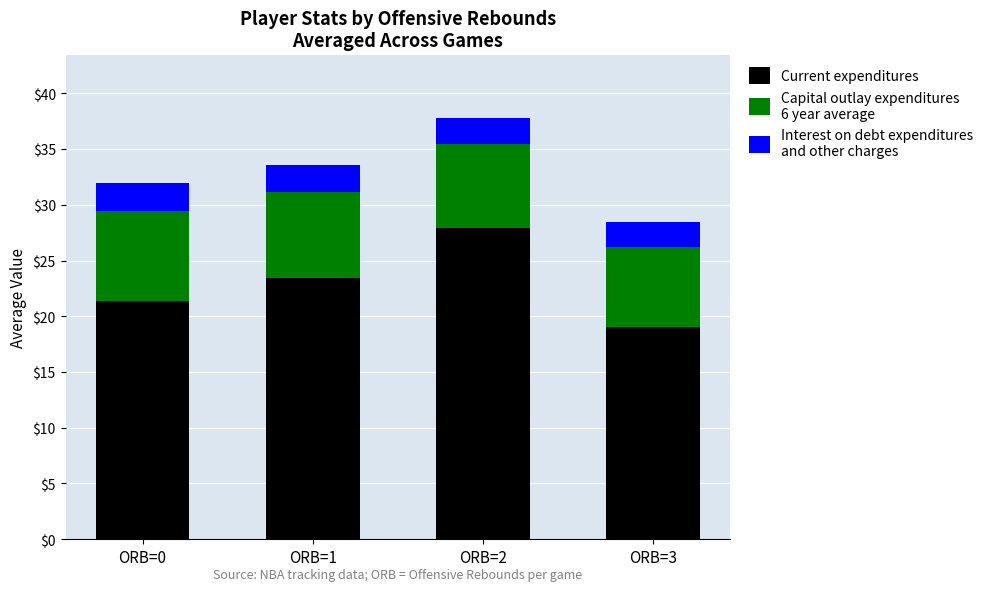

At which category is the sum across all series the highest?

ORB=2